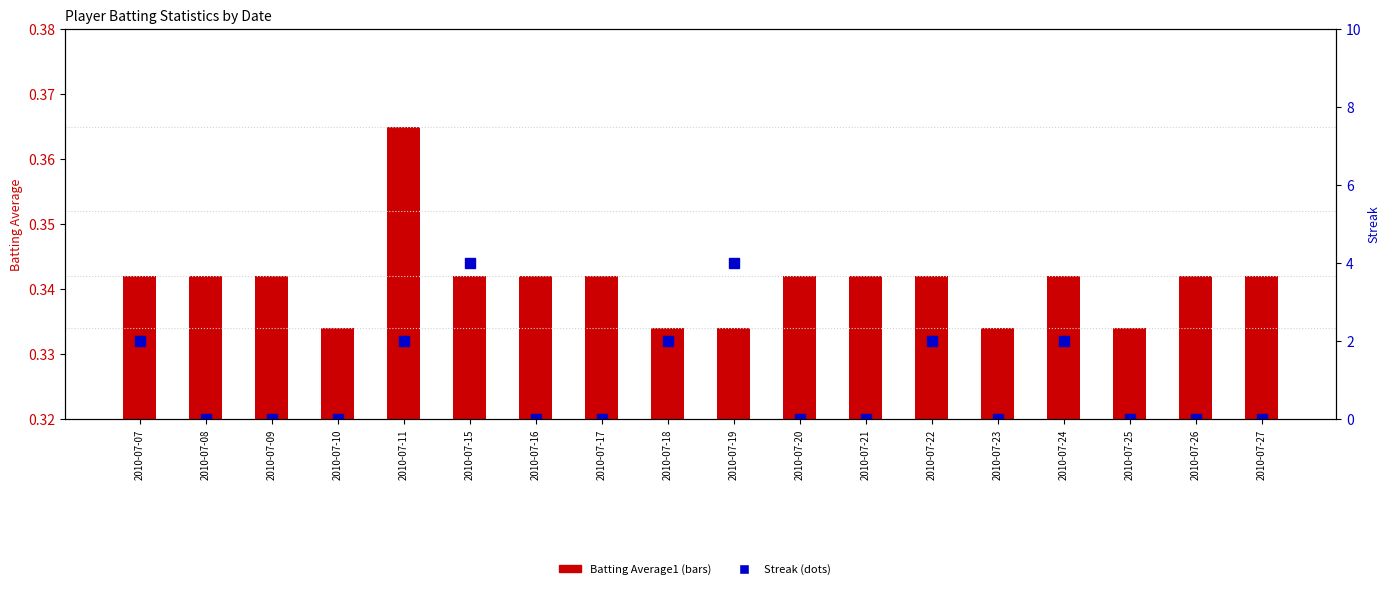

What is the maximum value shown in the chart?

4.0